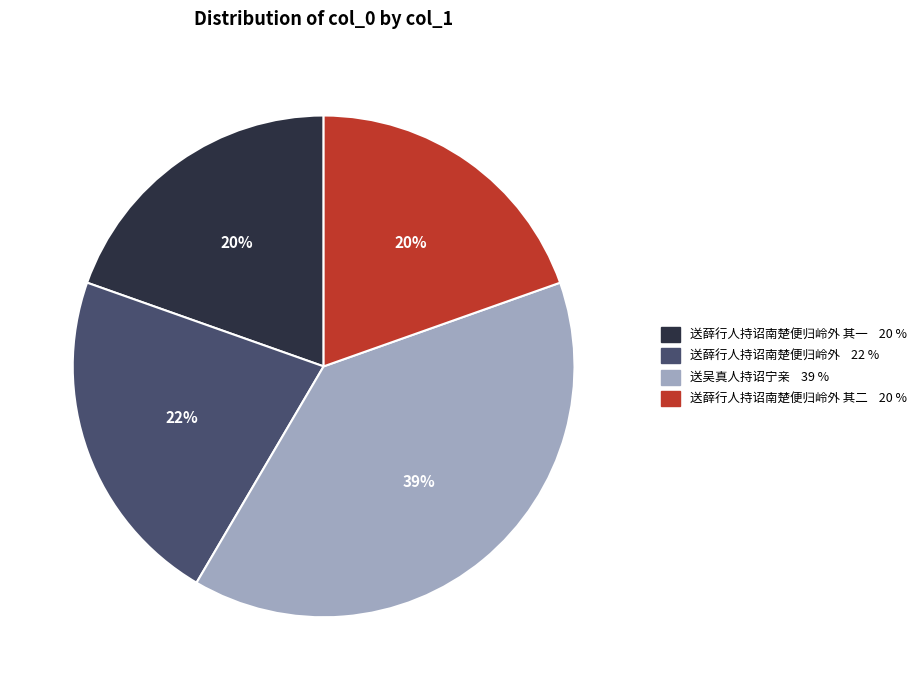

True or false: 送吴真人持诏宁亲 39 % accounts for 39% of the total.

True